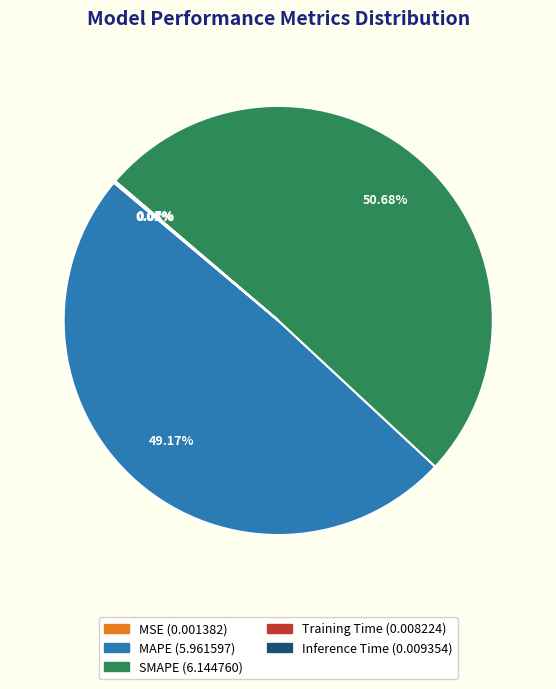

Which category accounts for the majority?

SMAPE